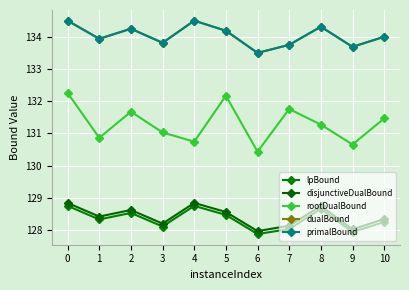

What is the total value across all series at 0?

658.8